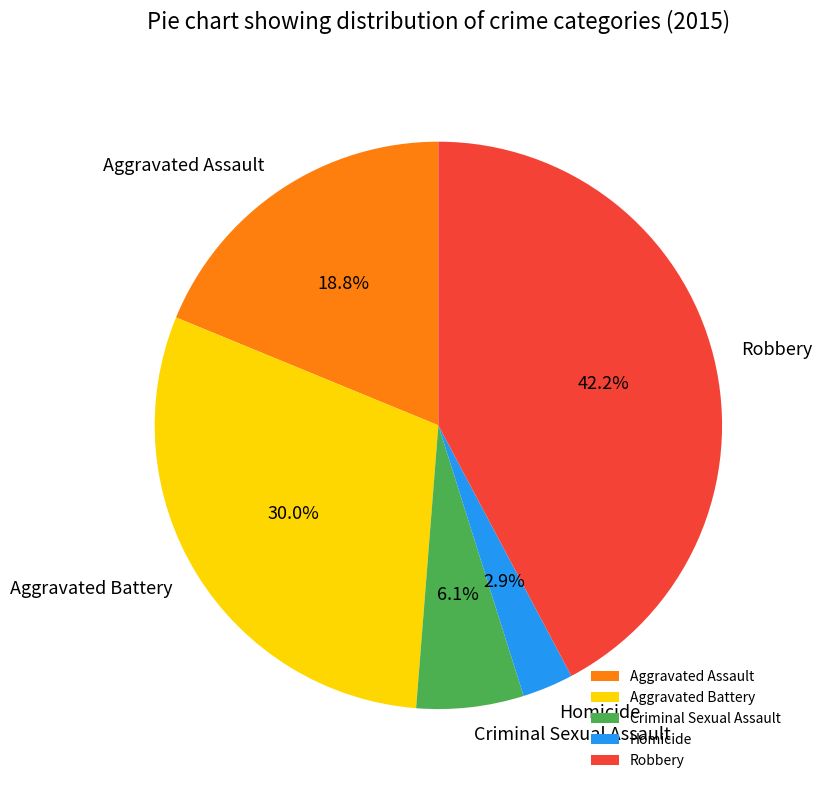

Combined, do Aggravated Assault and Robbery account for over 50%?

Yes